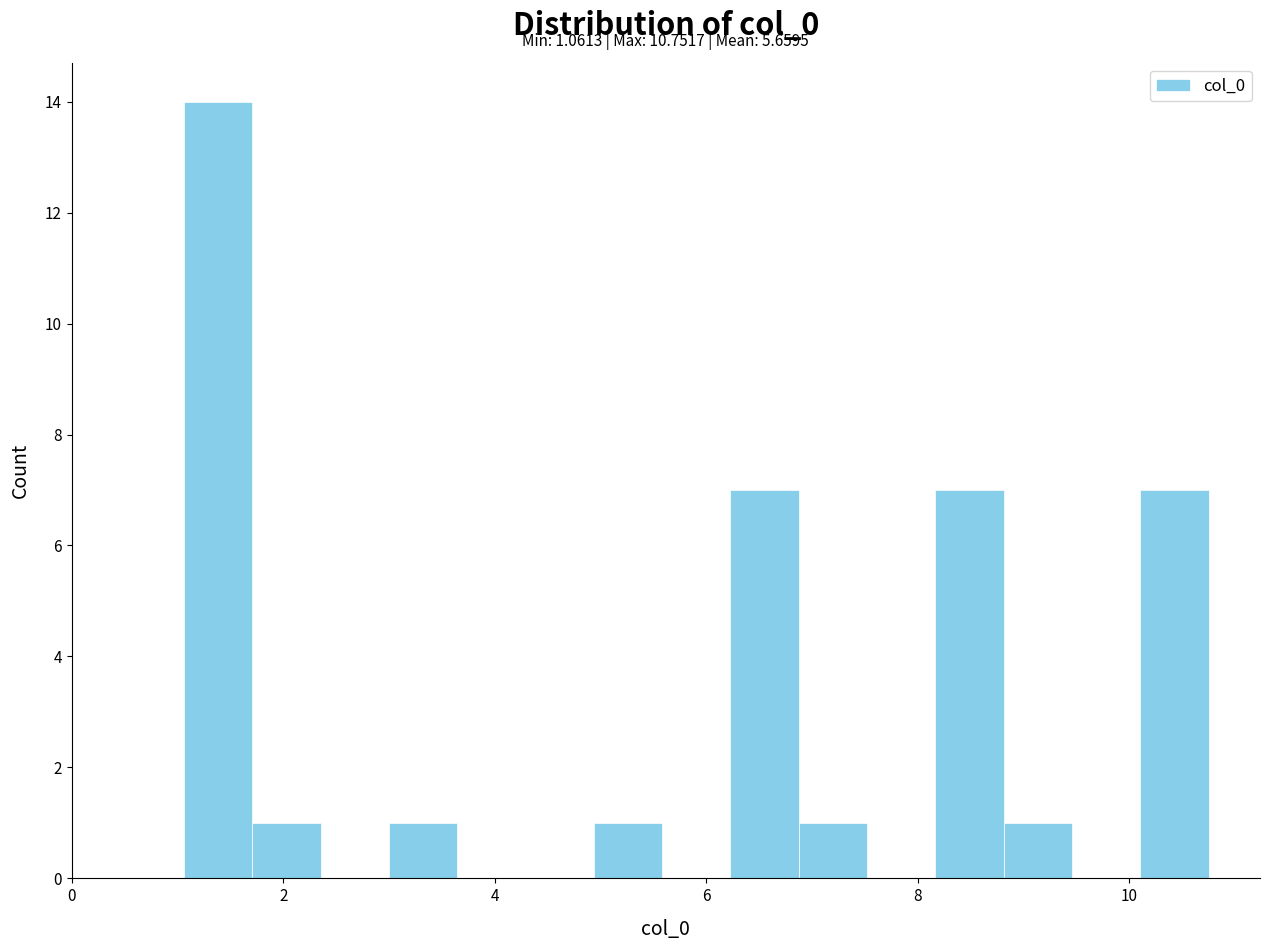

Read against the x-axis, roughly where is the centre of the tallest bar?

1.4